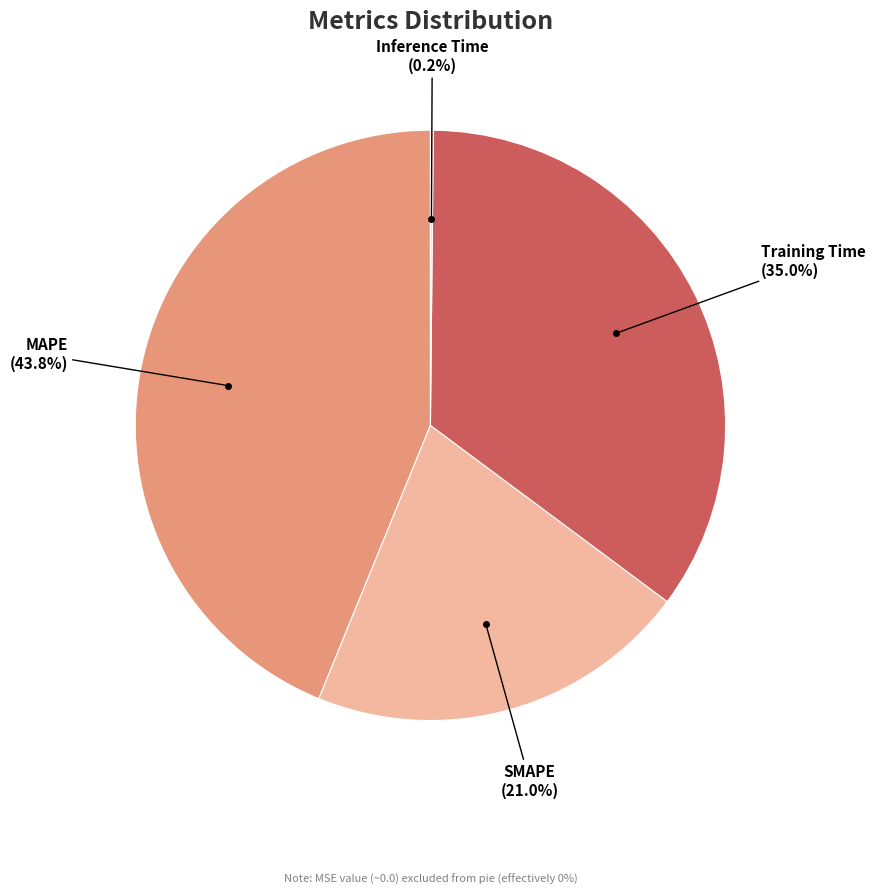

Is there a majority slice in this chart?

No